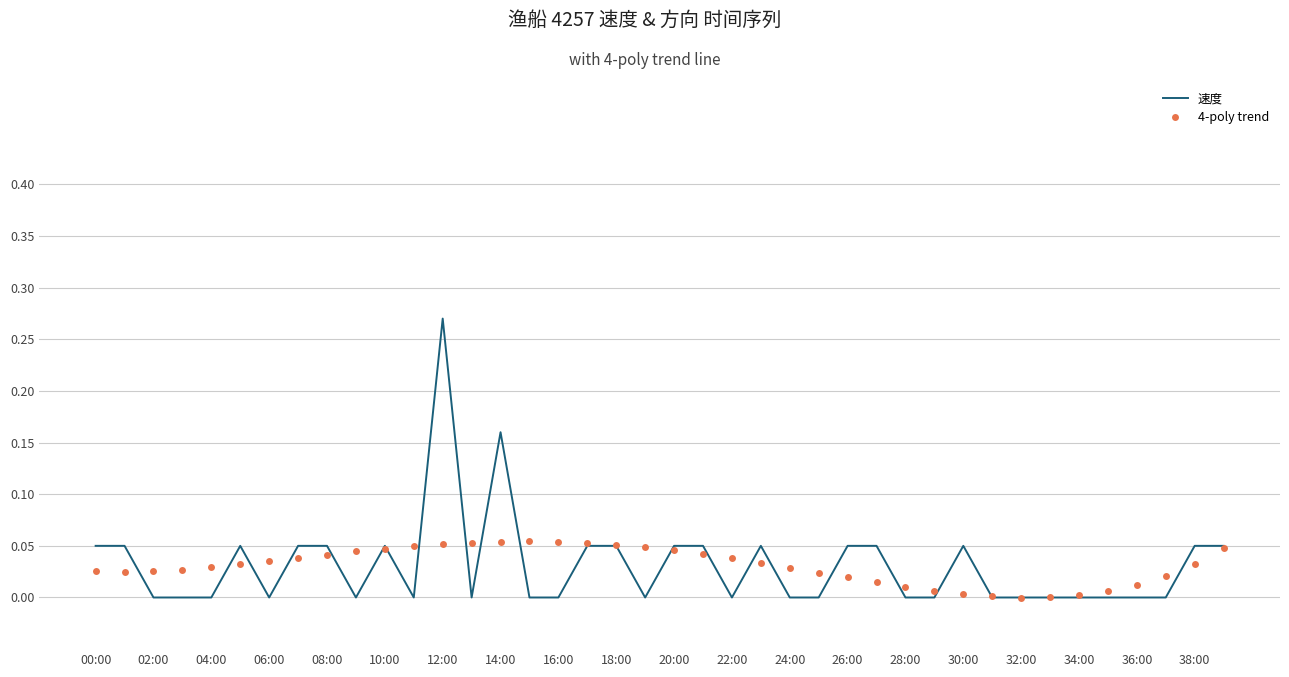

Count the number of categories in the chart.

40